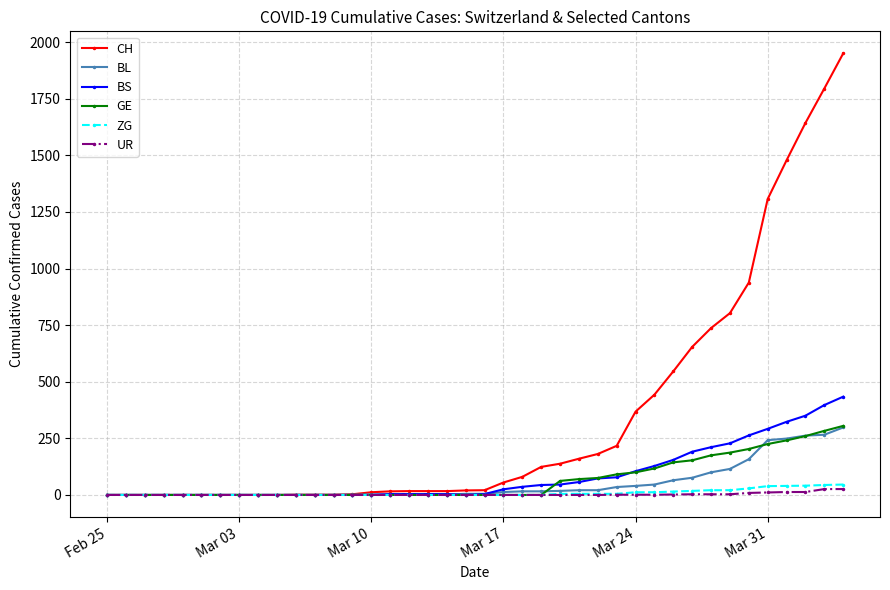

Which series has the largest total across all categories?

CH